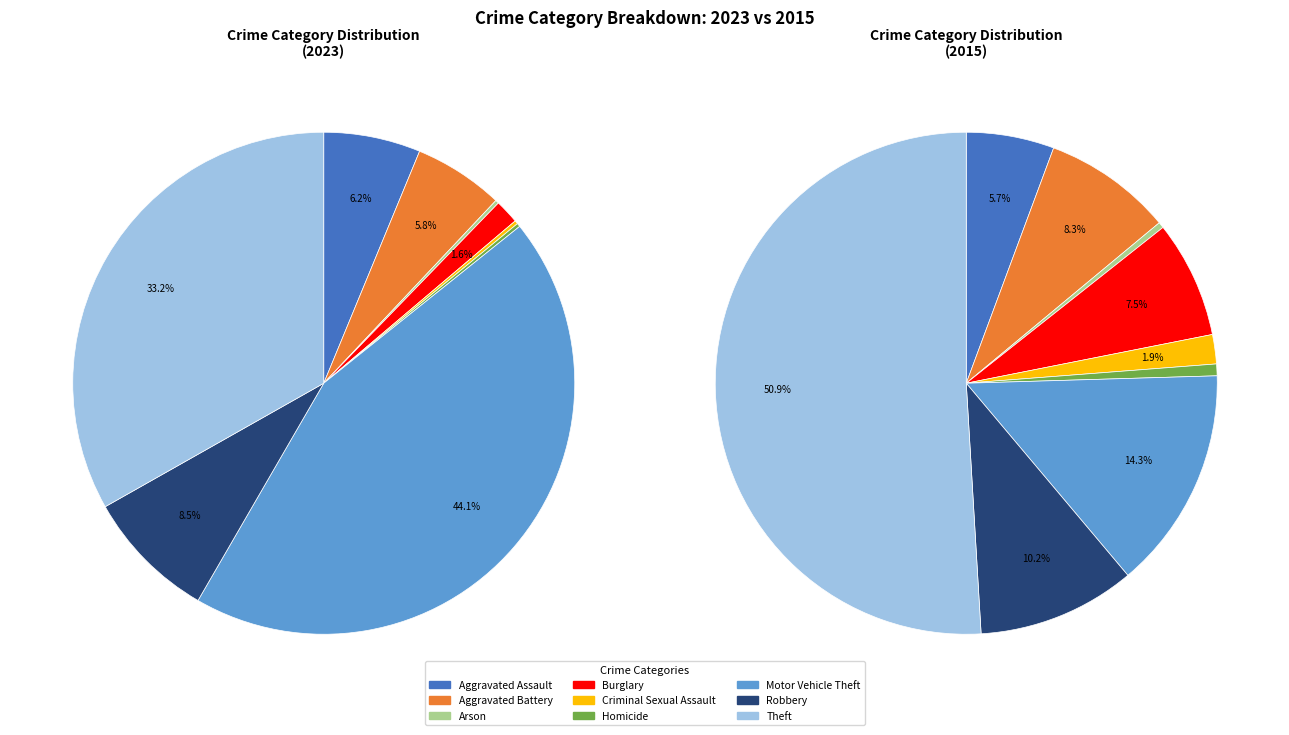

To the nearest percent, what is the difference between the largest and smallest slice percentages?

44%